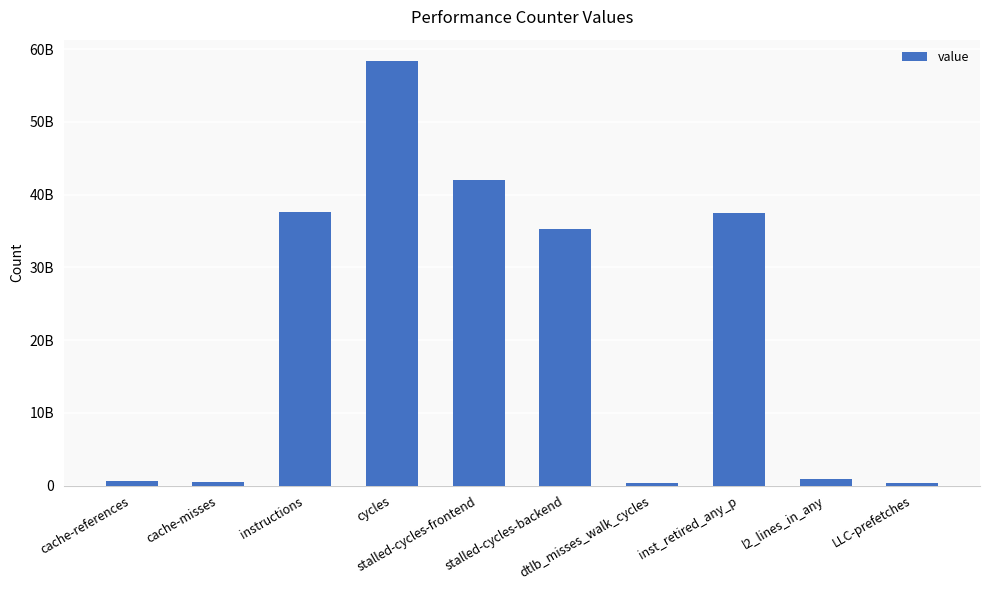

What is the sum of all values?

213527937930